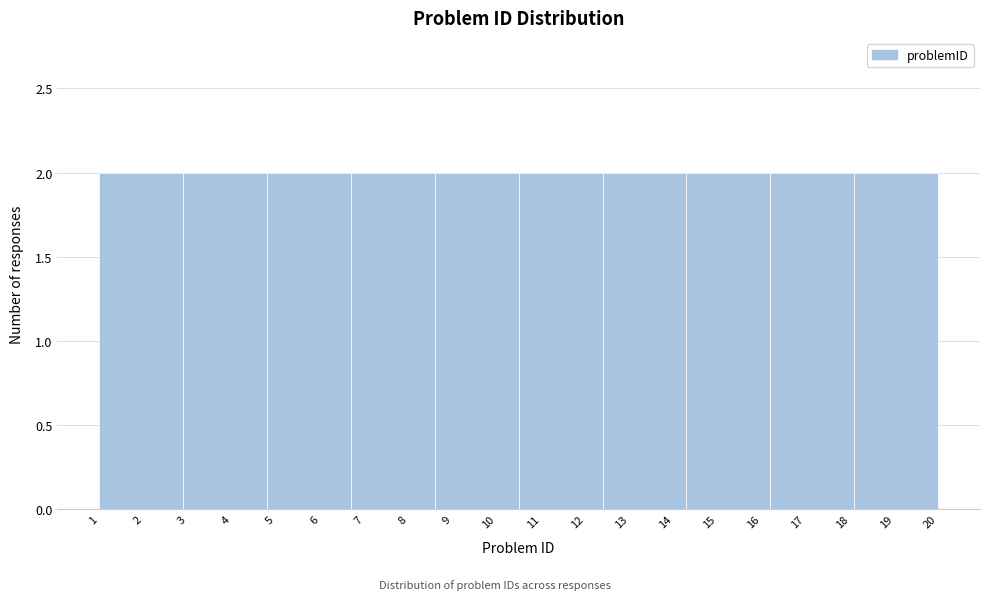

Reading left to right, list every bar in this chart as the range it spans on the x-axis followed by its height. The values are not printed on the chart, so give them approximately, as read against the axis.

1.0 to 2.9: 2
2.9 to 4.8: 2
4.8 to 6.7: 2
6.7 to 8.6: 2
8.6 to 10.5: 2
10.5 to 12.4: 2
12.4 to 14.3: 2
14.3 to 16.2: 2
16.2 to 18.1: 2
18.1 to 20.0: 2